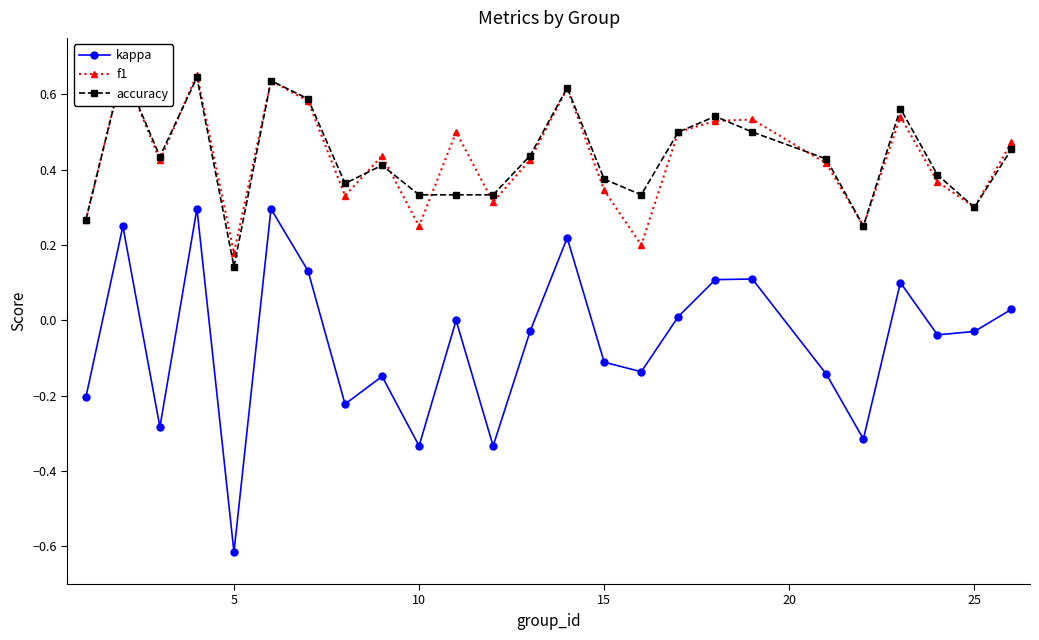

Reading left to right, what are all the values shown in this chart?

kappa: -0.2	0.2	-0.3	0.3	-0.6	0.3	0.1	-0.2	-0.1	-0.3	0.0	-0.3	-0.0	0.2	-0.1	-0.1	0.0	0.1	0.1	-0.1	-0.3	0.1	-0.0	-0.0	0.0
f1: 0.3	0.7	0.4	0.7	0.2	0.6	0.6	0.3	0.4	0.2	0.5	0.3	0.4	0.6	0.3	0.2	0.5	0.5	0.5	0.4	0.2	0.5	0.4	0.3	0.5
accuracy: 0.3	0.7	0.4	0.6	0.1	0.6	0.6	0.4	0.4	0.3	0.3	0.3	0.4	0.6	0.4	0.3	0.5	0.5	0.5	0.4	0.2	0.6	0.4	0.3	0.5